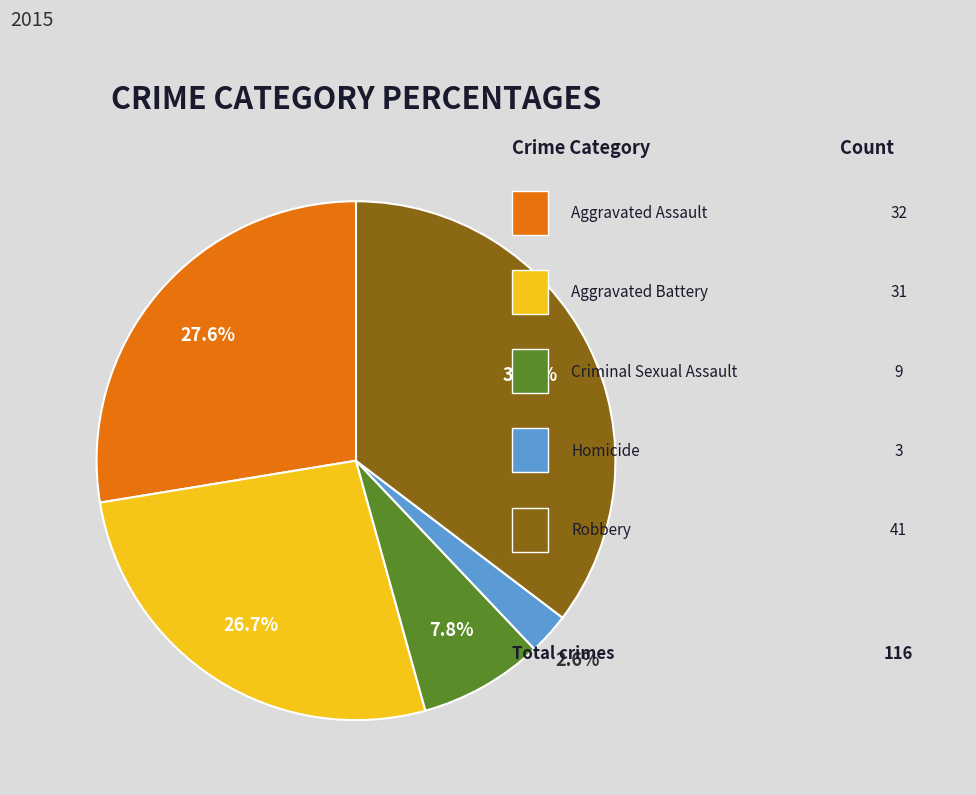

Is there a majority slice in this chart?

No